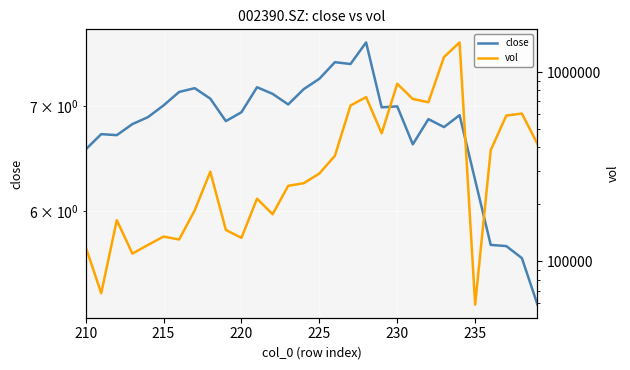

The value of vol at 215 is 82909.9. True or false?

False